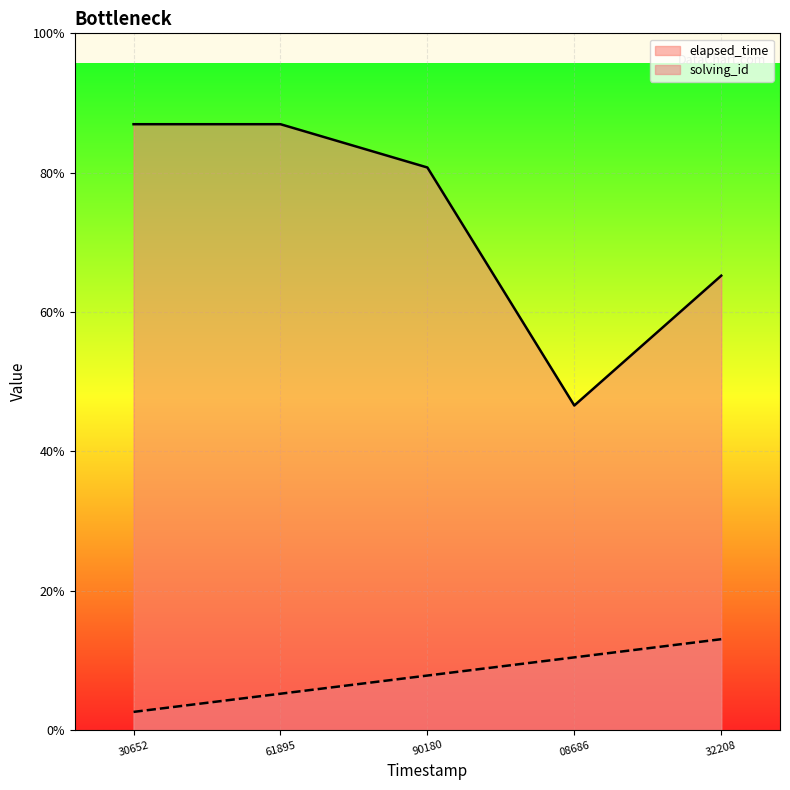

Rank the series at 08686 from highest to lowest value.

elapsed_time, solving_id